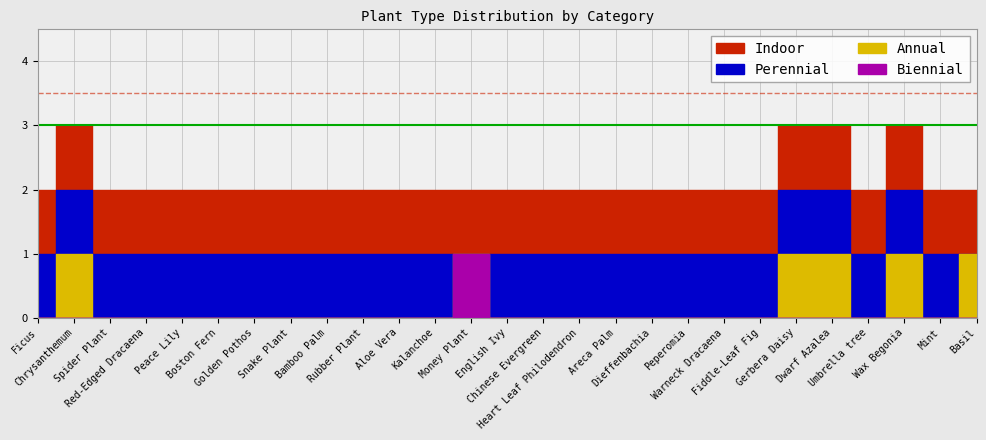

What position from the left is Gerbera Daisy?

22